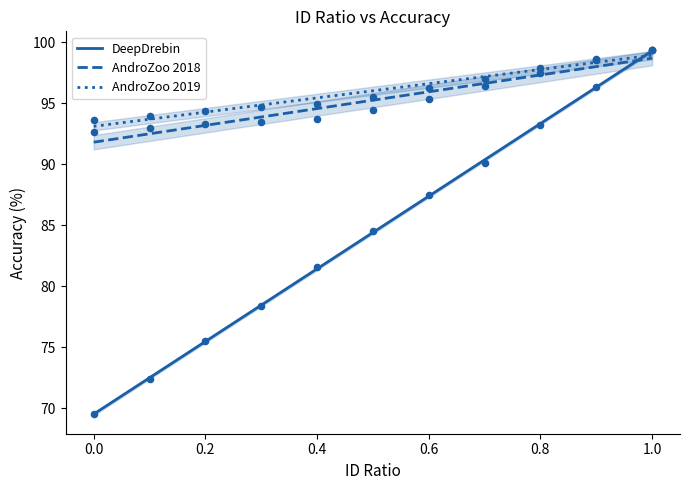

Which series has the largest Y range (max minus min)?

DeepDrebin